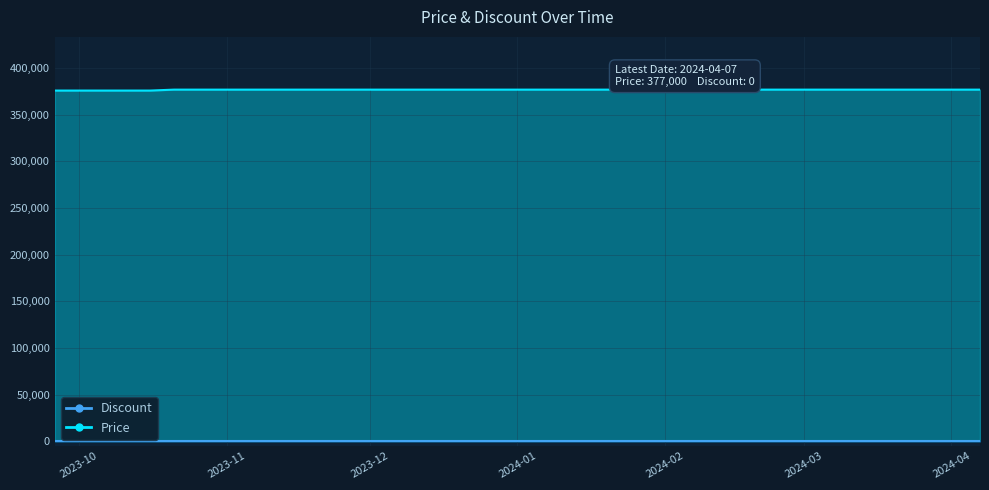

What is the difference between the maximum and minimum values?

1000